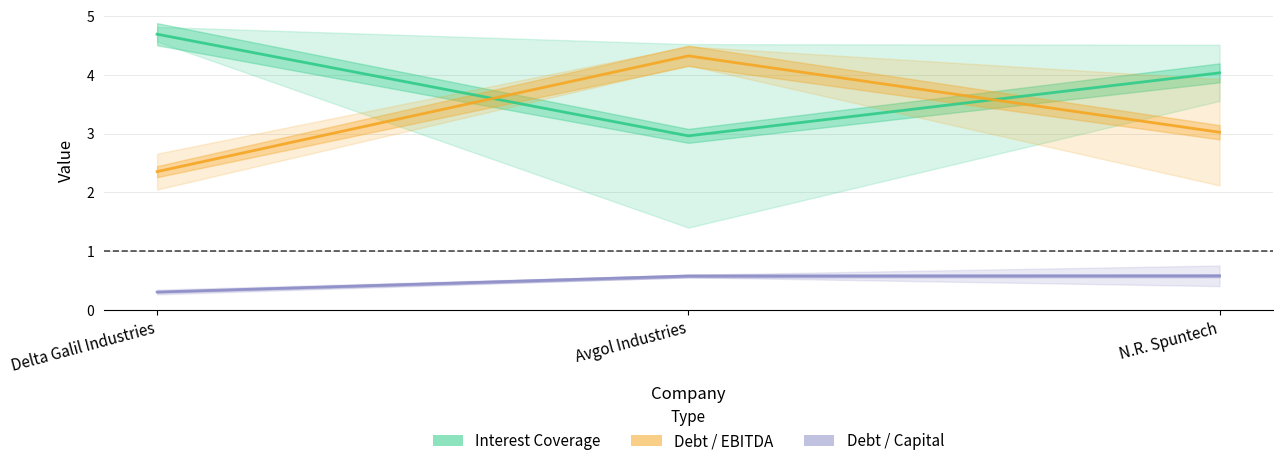

Reading right to left, list all the values displayed in this chart.

Interest Coverage: N.R. Spuntech=4.0	Avgol Industries=3.0	Delta Galil Industries=4.7
Debt / EBITDA: N.R. Spuntech=3.0	Avgol Industries=4.3	Delta Galil Industries=2.4
Debt / Capital: N.R. Spuntech=0.6	Avgol Industries=0.6	Delta Galil Industries=0.3